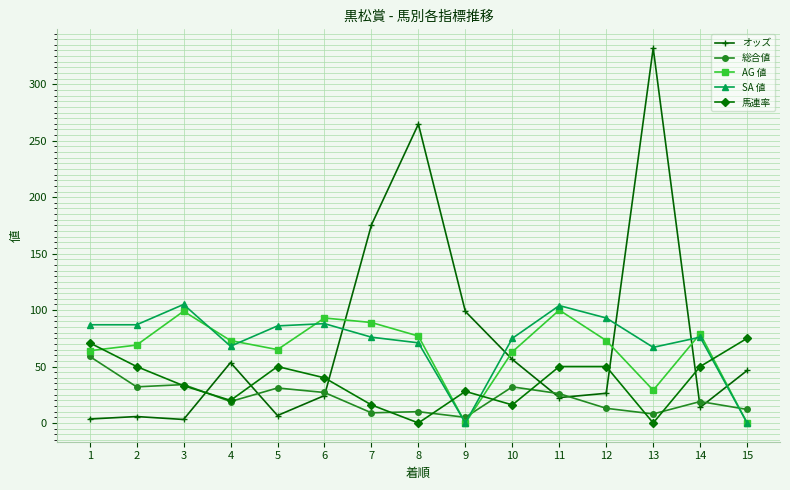

Is this an area chart (filled region under the line)?

No